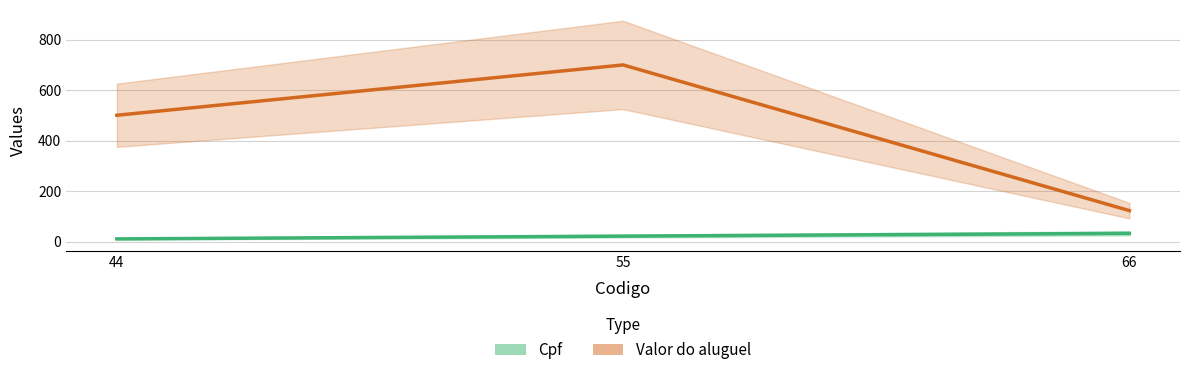

Between 55 and 66, which series saw the biggest shift?

Valor do aluguel